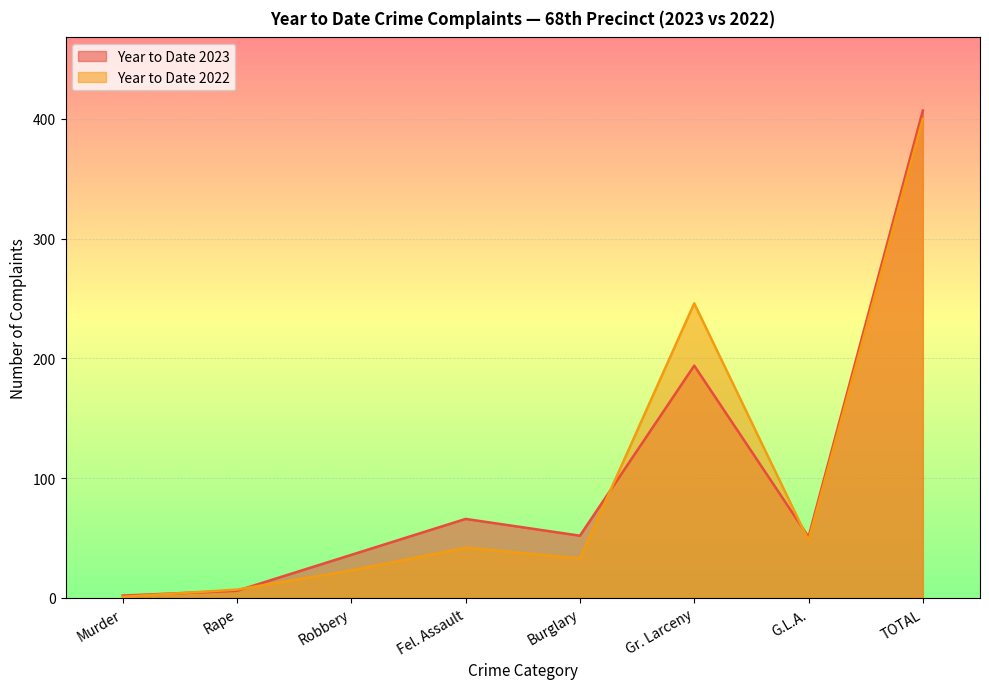

How many times do Year to Date 2023 and Year to Date 2022 cross each other?

4